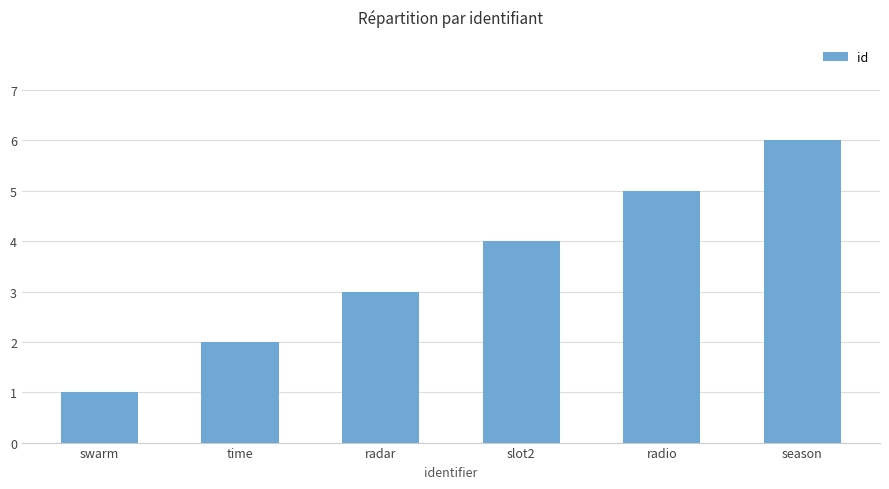

True or false: the data shows 1 at slot2.

False